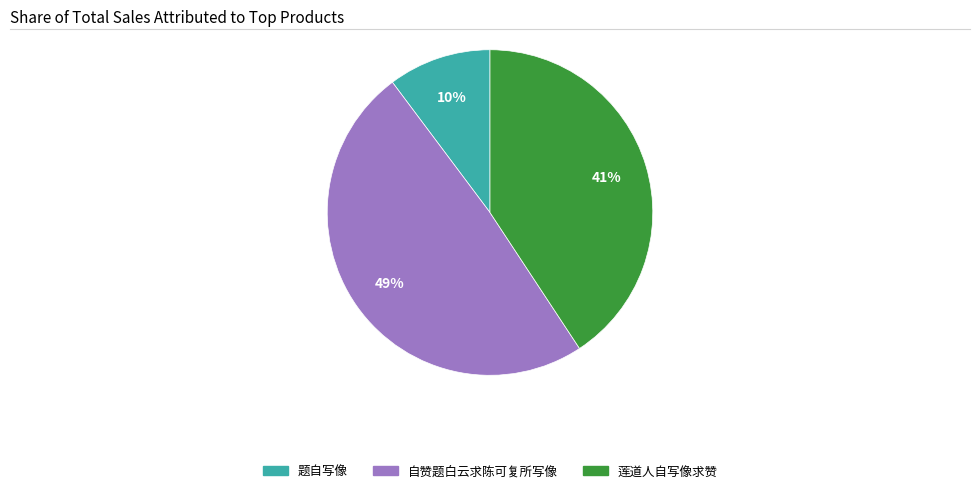

Is the sum of 题自写像 and 自赞题白云求陈可复所写像 greater than half?

Yes